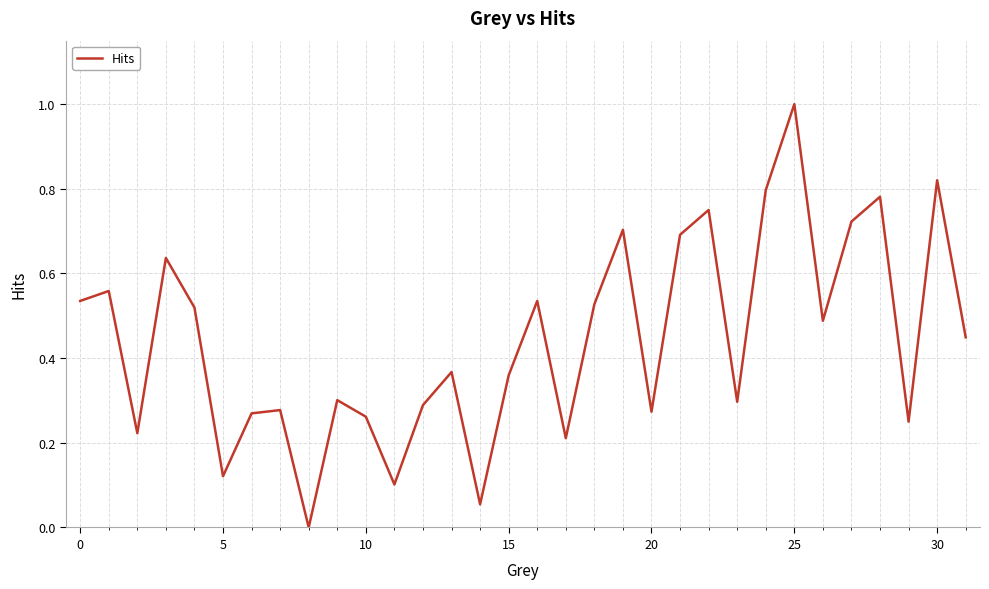

What is the difference between the maximum and minimum values?

1.0